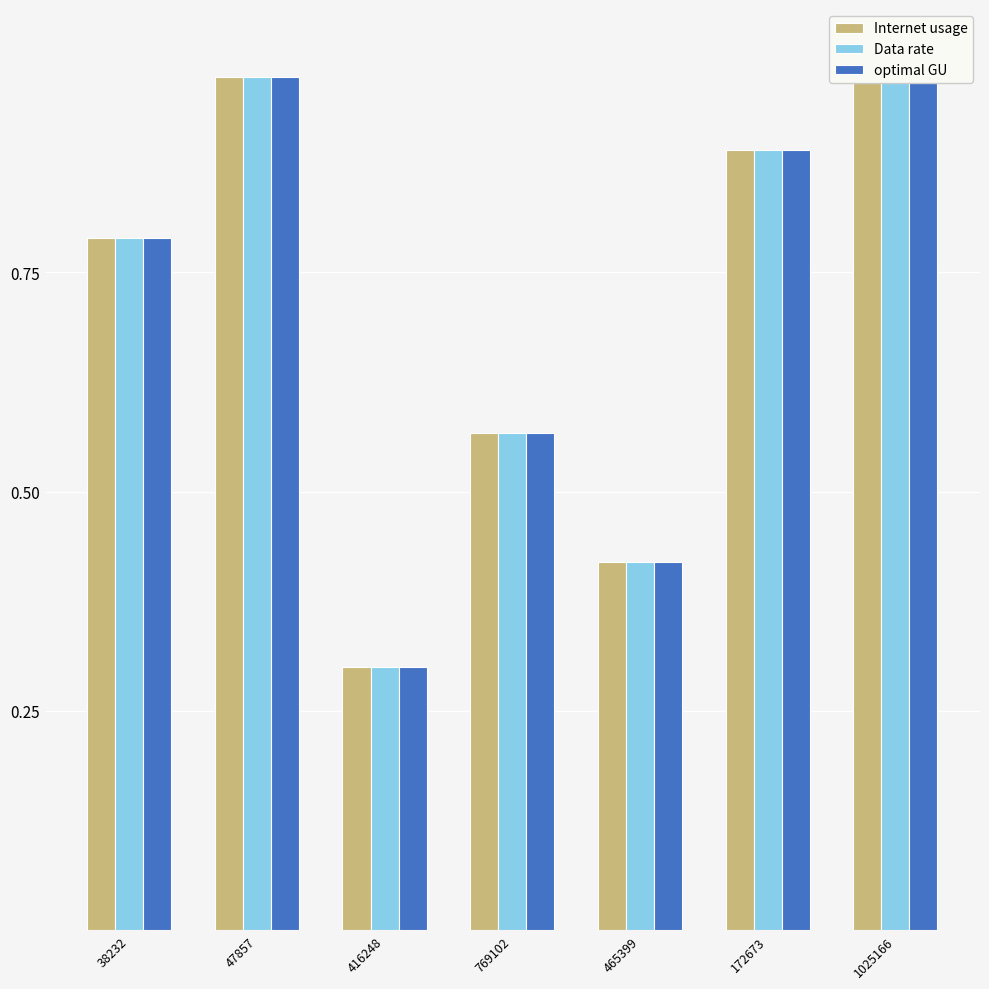

Are the bars horizontal?

No